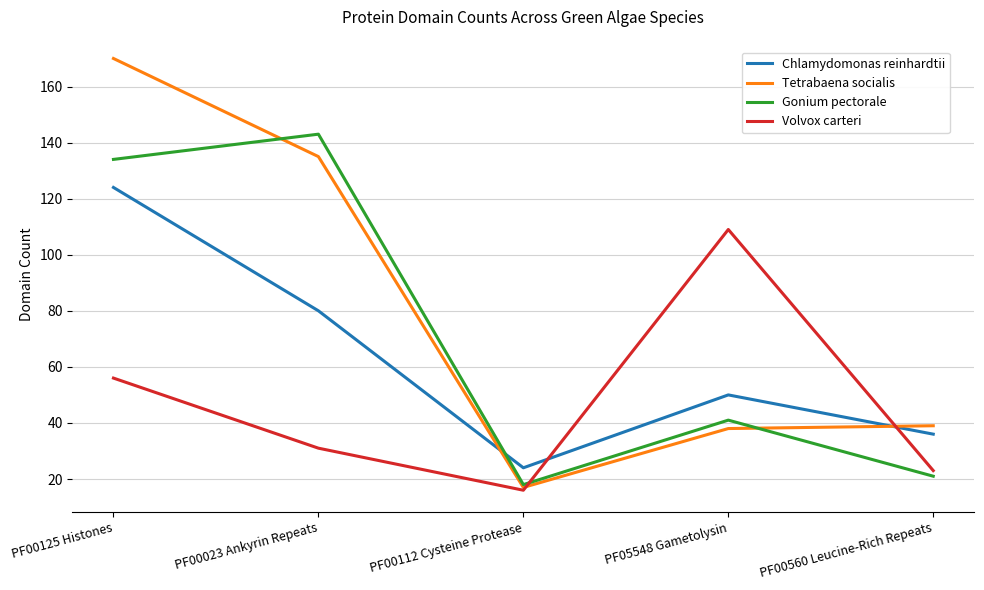

Is it true that Chlamydomonas reinhardtii equals 36 at PF00560 Leucine-Rich Repeats?

True